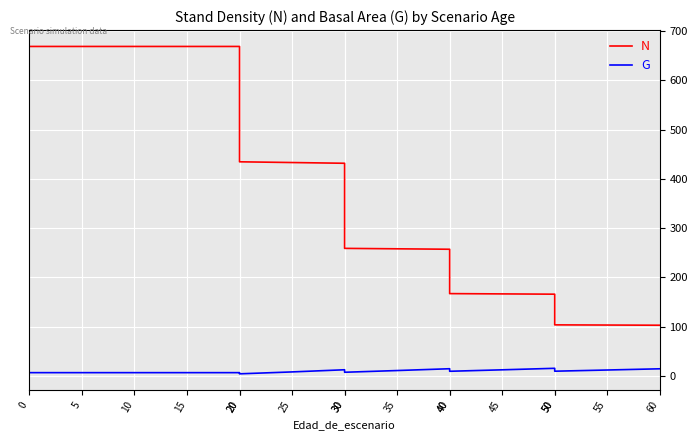

Reading left to right, extract all data points from this chart.

N: 0=668.5	5=668.5	10=668.5	15=668.5	20=668.5	20=434.5	25=433.0	30=431.5	30=258.9	35=258.0	40=257.1	40=167.1	45=166.6	50=166.0	50=103.7	55=103.4	60=103.0
G: 0=6.8	5=6.8	10=6.8	15=6.8	20=6.8	20=4.4	25=8.3	30=12.7	30=7.6	35=11.1	40=14.8	40=9.6	45=12.6	50=15.6	50=9.8	55=12.2	60=14.6